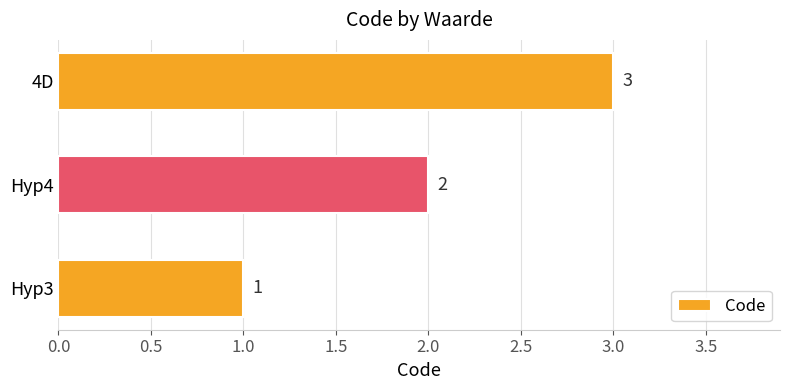

What is the maximum value shown in the chart?

3